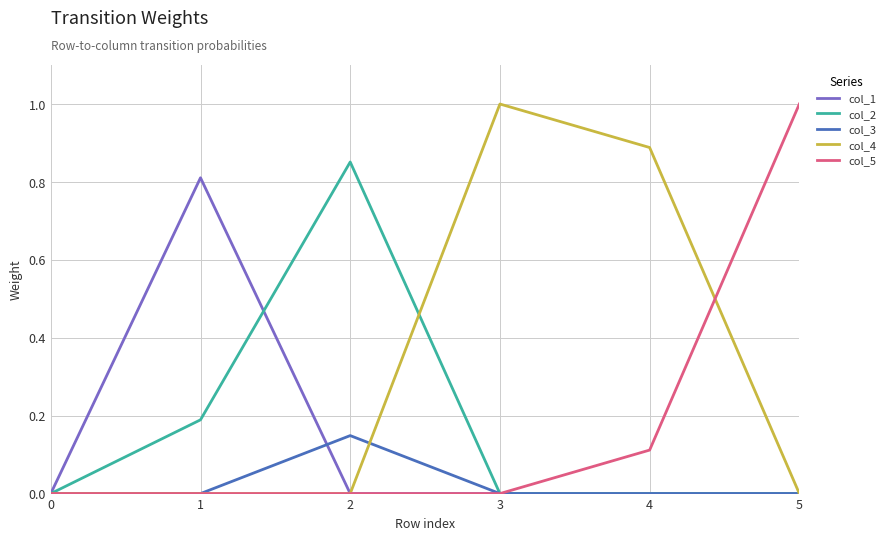

Between 1 and 2, which series saw the biggest shift?

col_1